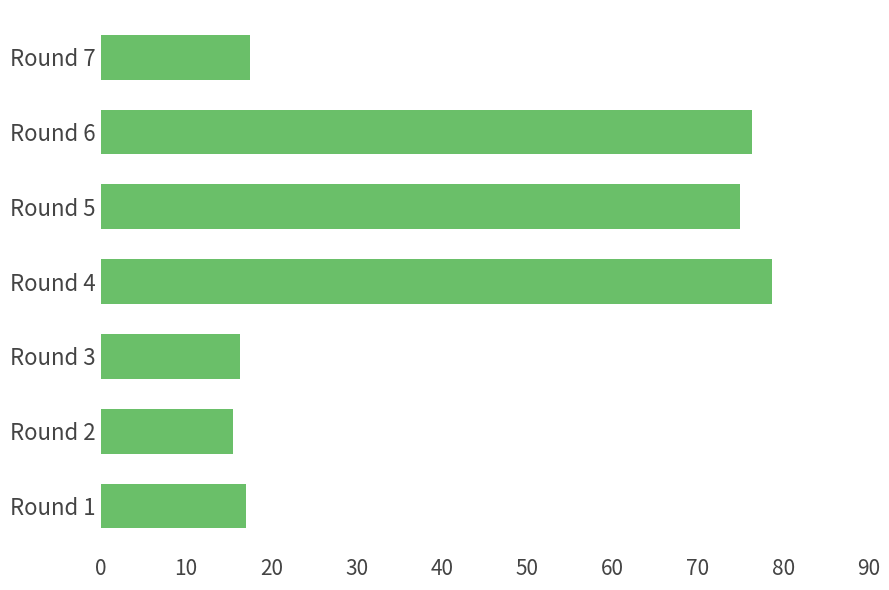

True or false: the data shows 74.9 at Round 5.

True